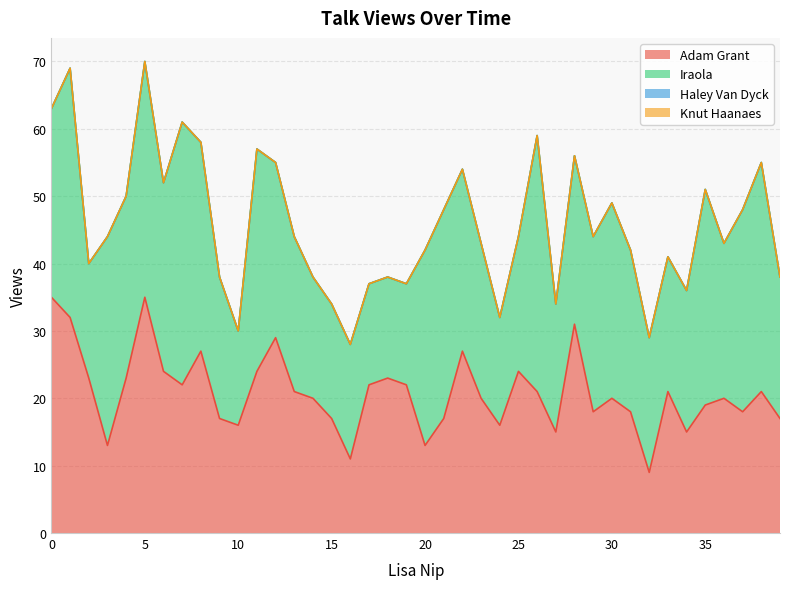

True or false: Knut Haanaes has a value of 0 at 1.

True